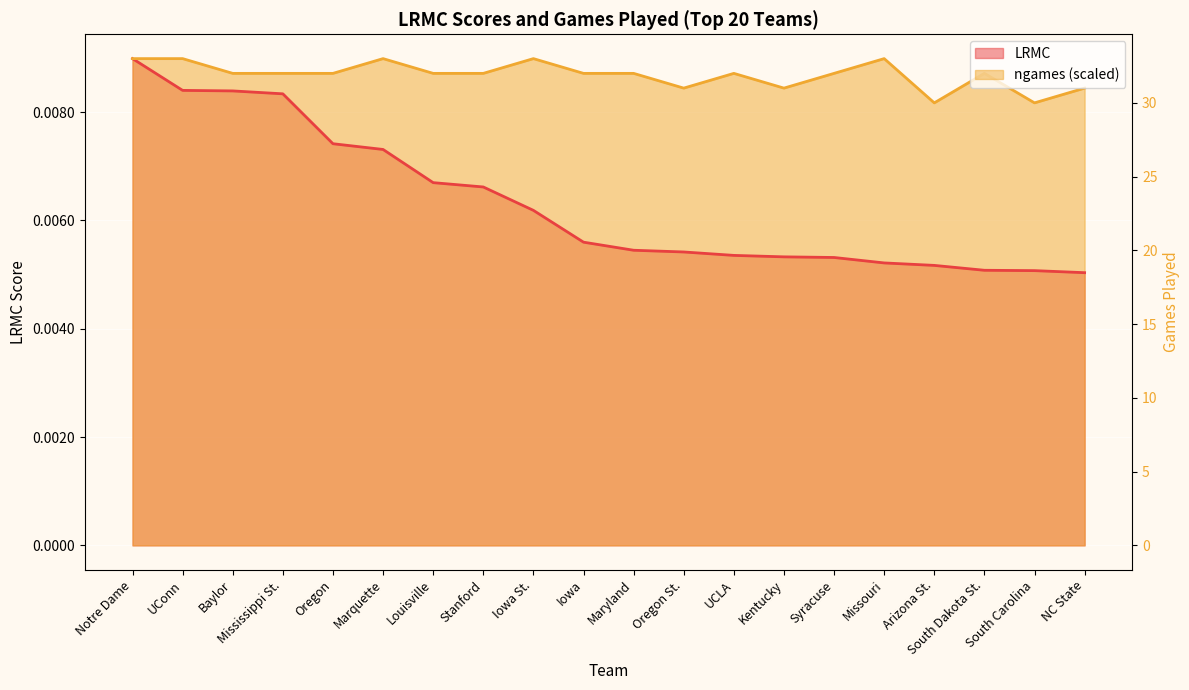

Which series has the widest spread of values?

LRMC